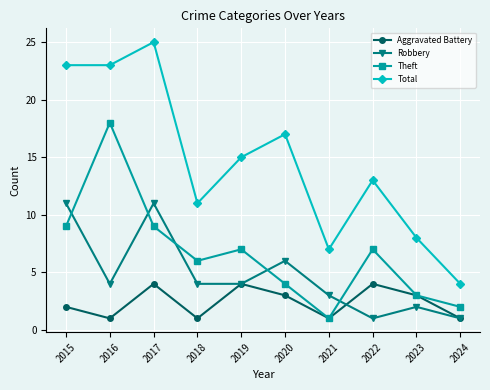

True or false: Total and Theft cross at least once.

False